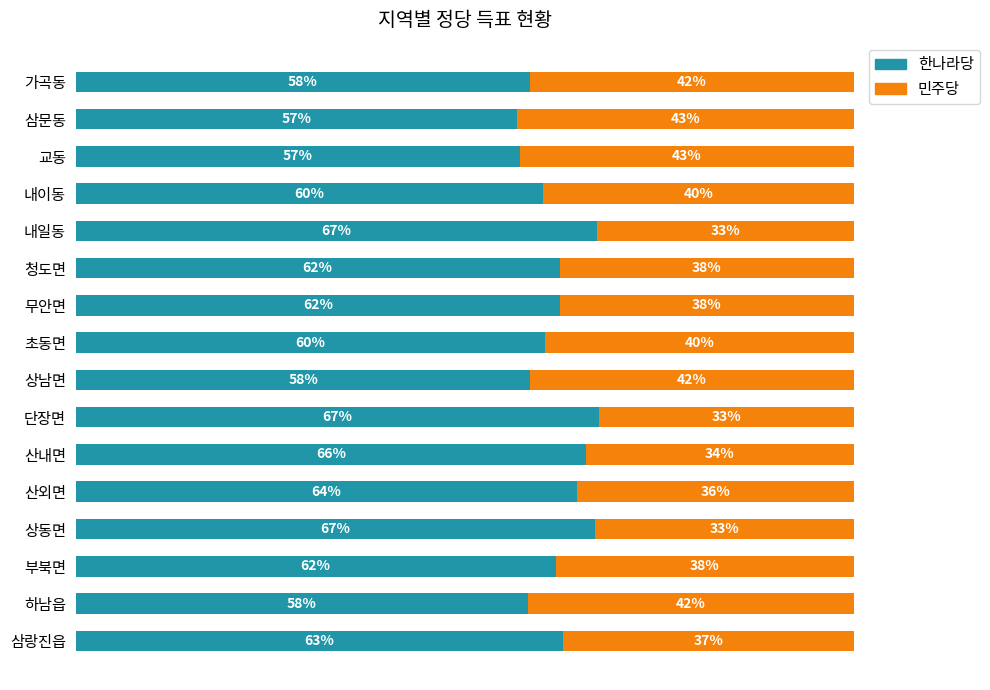

What are all the series names shown in the legend?

한나라당, 민주당